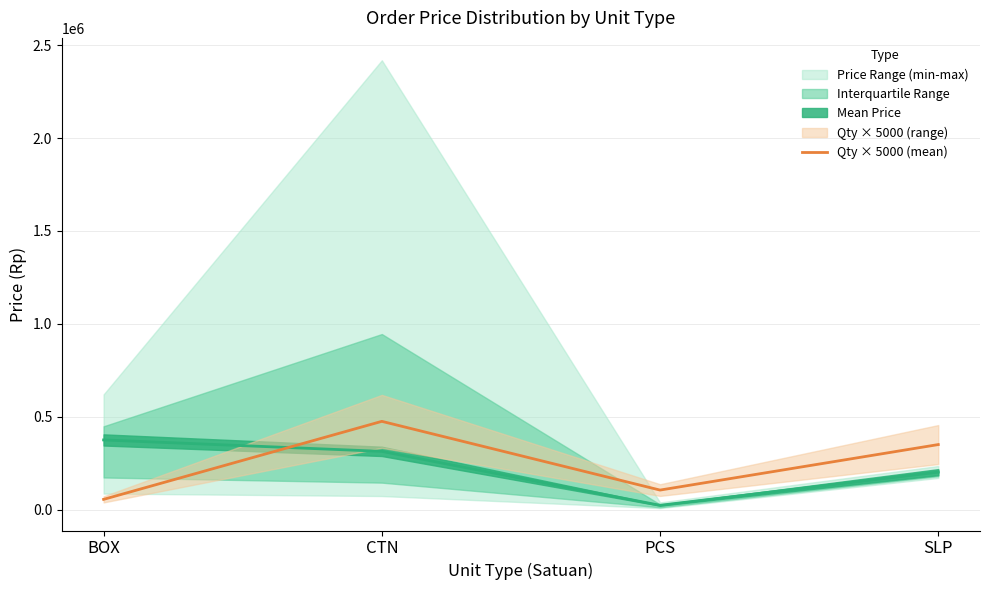

Which label corresponds to the smallest value in the chart?

BOX